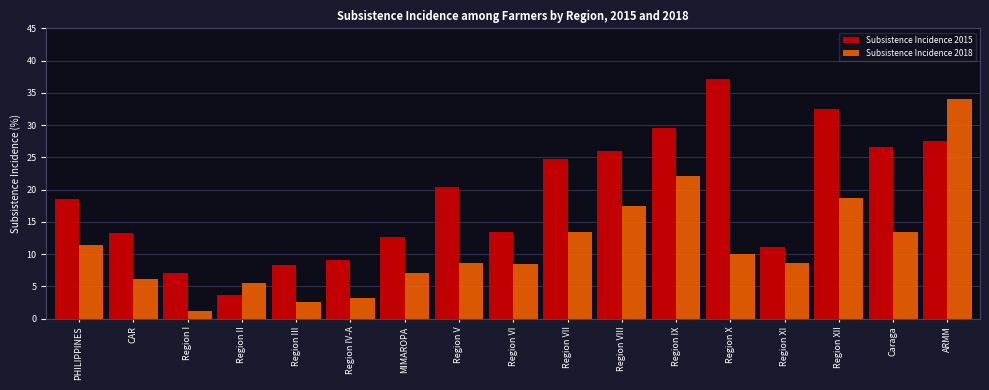

Is it true that Subsistence Incidence 2018 equals 6.2 at CAR?

True